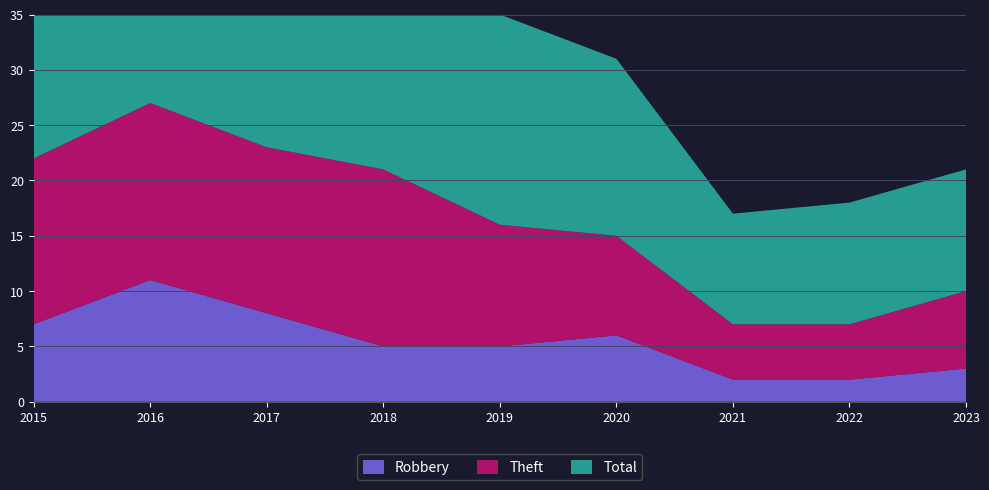

Reading left to right, list all the values displayed in this chart.

Robbery: 2015=7	2016=11	2017=8	2018=5	2019=5	2020=6	2021=2	2022=2	2023=3
Theft: 2015=15	2016=16	2017=15	2018=16	2019=11	2020=9	2021=5	2022=5	2023=7
Total: 2015=24	2016=29	2017=25	2018=22	2019=19	2020=16	2021=10	2022=11	2023=11